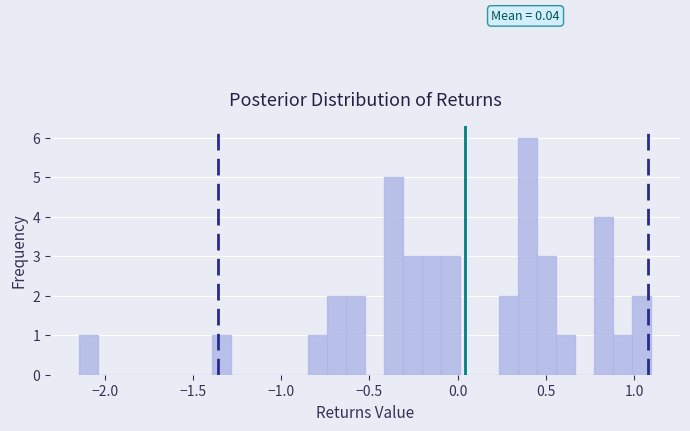

Read against the x-axis, roughly where is the centre of the tallest bar?

0.40